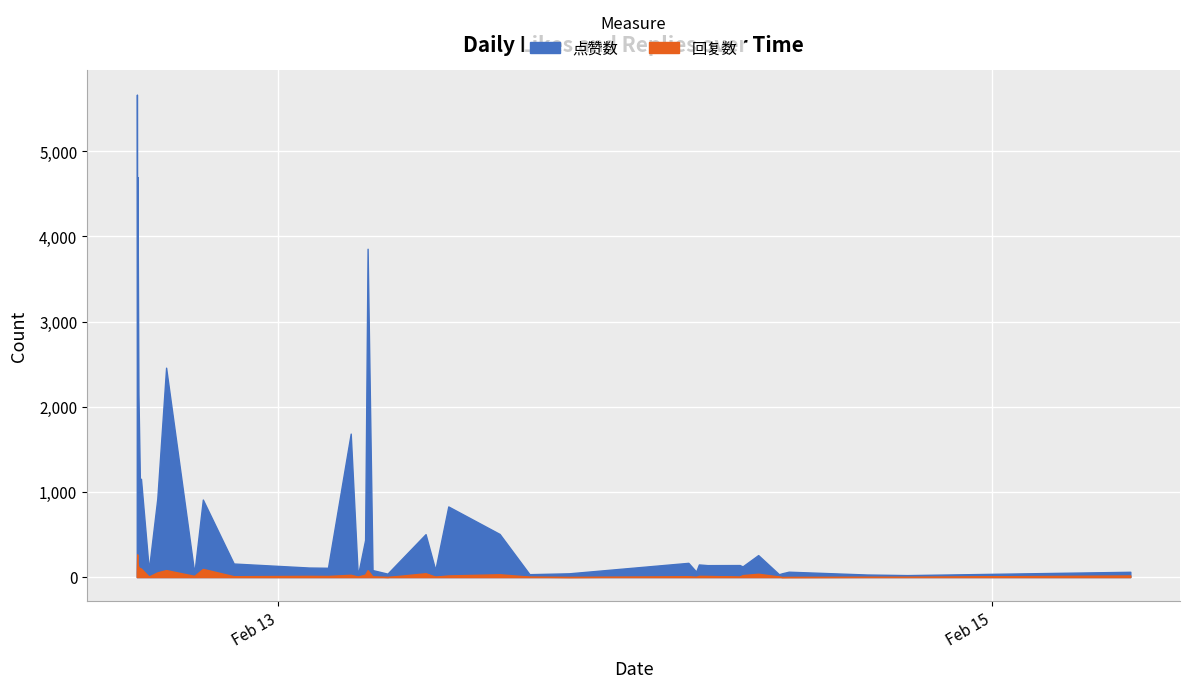

True or false: 回复数 has a value of 14 at 16.

True